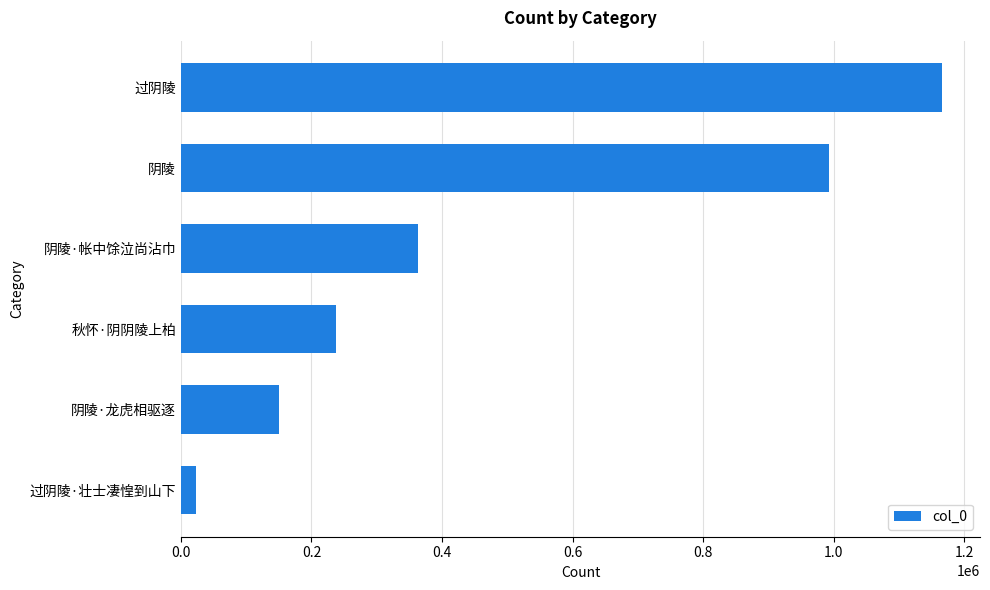

Reading top to bottom, what are all the values shown in this chart?

1165834	993461	362788	237930	149735	22386